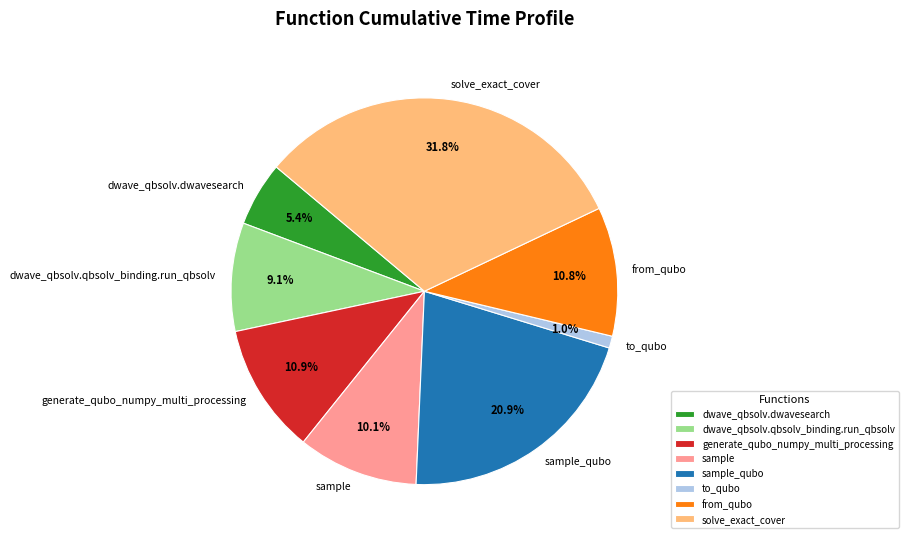

Which has a higher value, to_qubo or dwave_qbsolv.qbsolv_binding.run_qbsolv?

dwave_qbsolv.qbsolv_binding.run_qbsolv